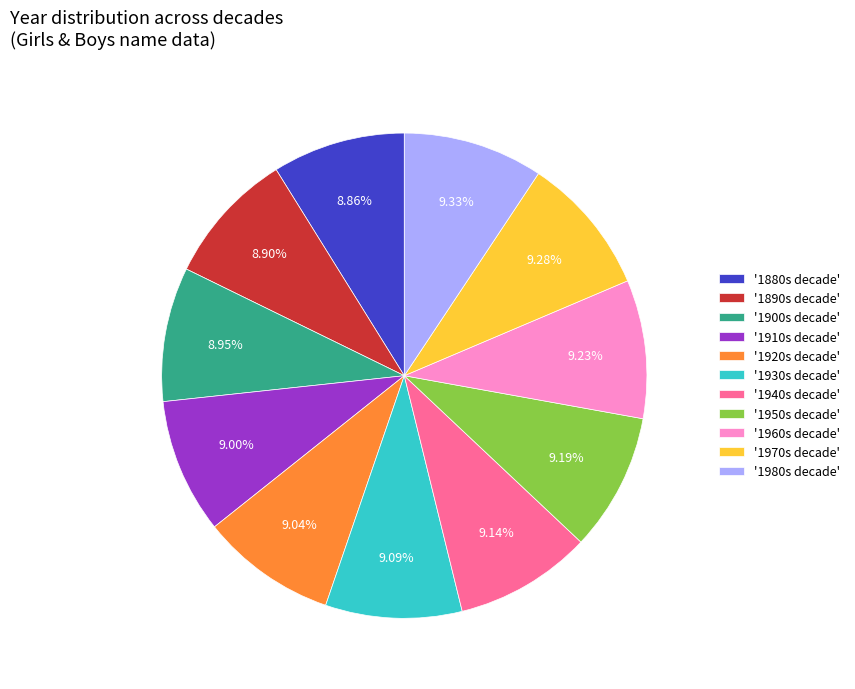

Is there a majority slice in this chart?

No